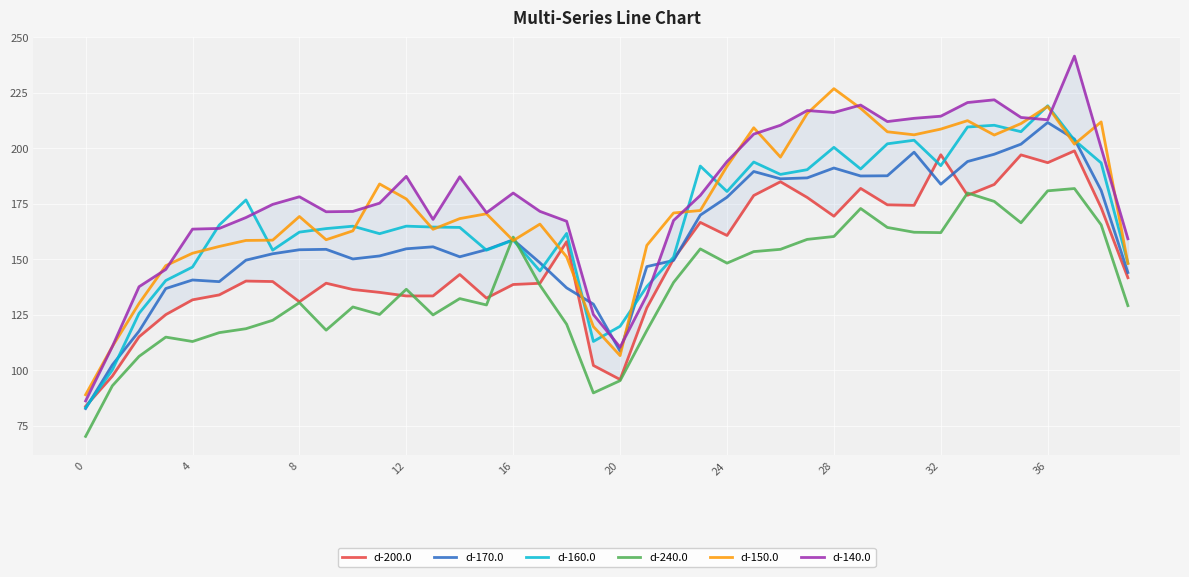

Is it true that d-170.0 equals 46.4 at 20?

False